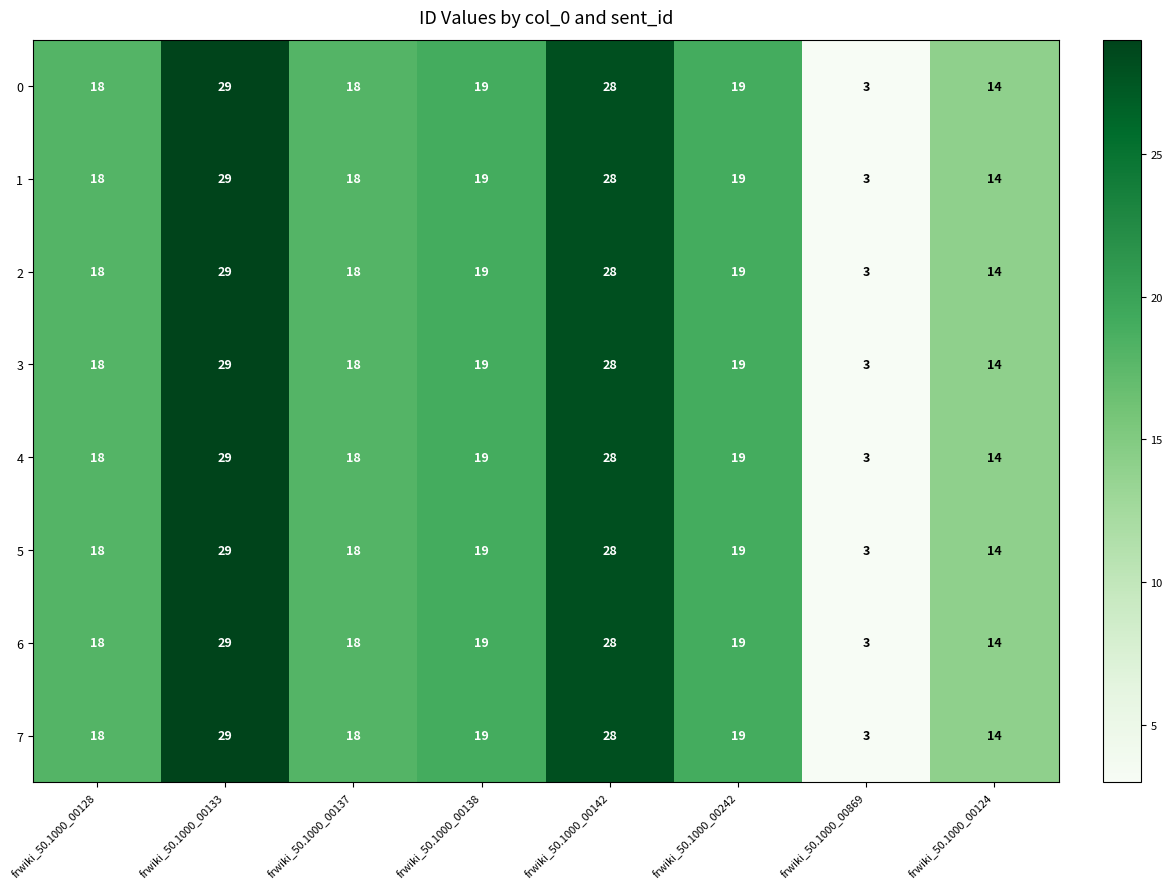

Is the value of 0 at frwiki_50.1000_00242 greater than the value of 1 at frwiki_50.1000_00869?

Yes